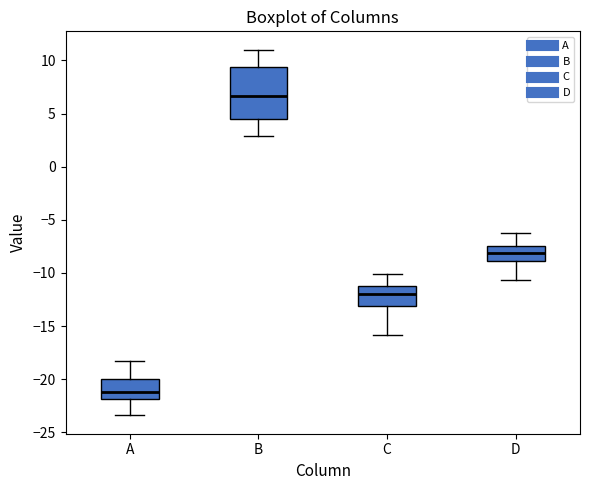

Reading left to right, read every box against the y-axis: the position of its median line, the range the box covers, and the ends of its whiskers. The values are not printed on the chart, so give them approximately, as read against the axis.

A: median -21.0, box -22.0 to -20.0, whiskers -23.5 to -18.0
B: median 6.5, box 4.5 to 9.5, whiskers 3.0 to 11.0
C: median -12.0, box -13.0 to -11.0, whiskers -16.0 to -10.0
D: median -8.0, box -9.0 to -7.5, whiskers -10.5 to -6.5